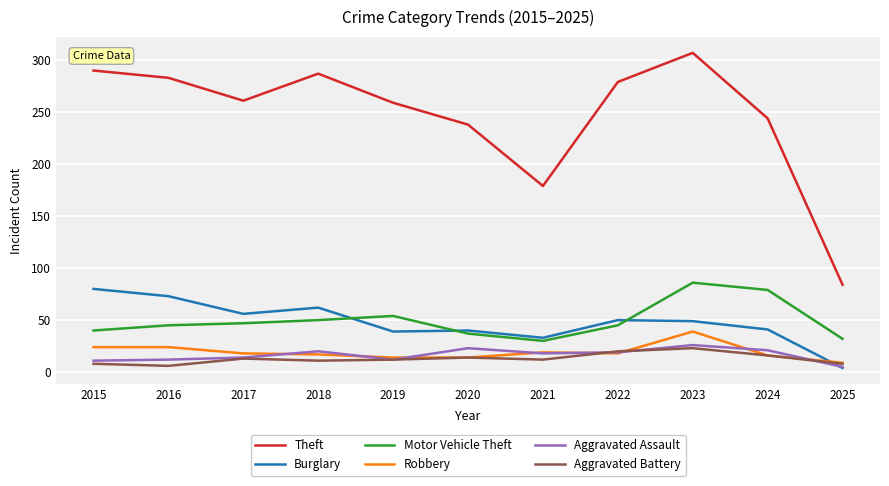

At which category is the sum across all series the highest?

2023